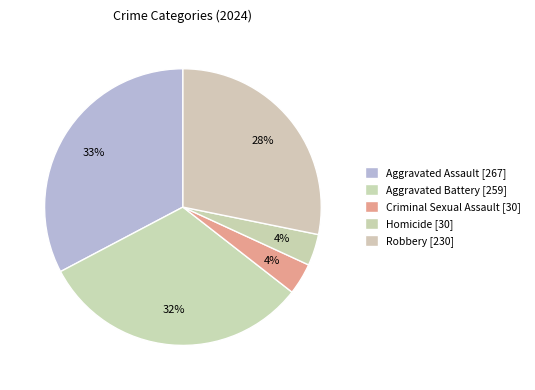

Is there any slice that represents more than half of the pie?

No